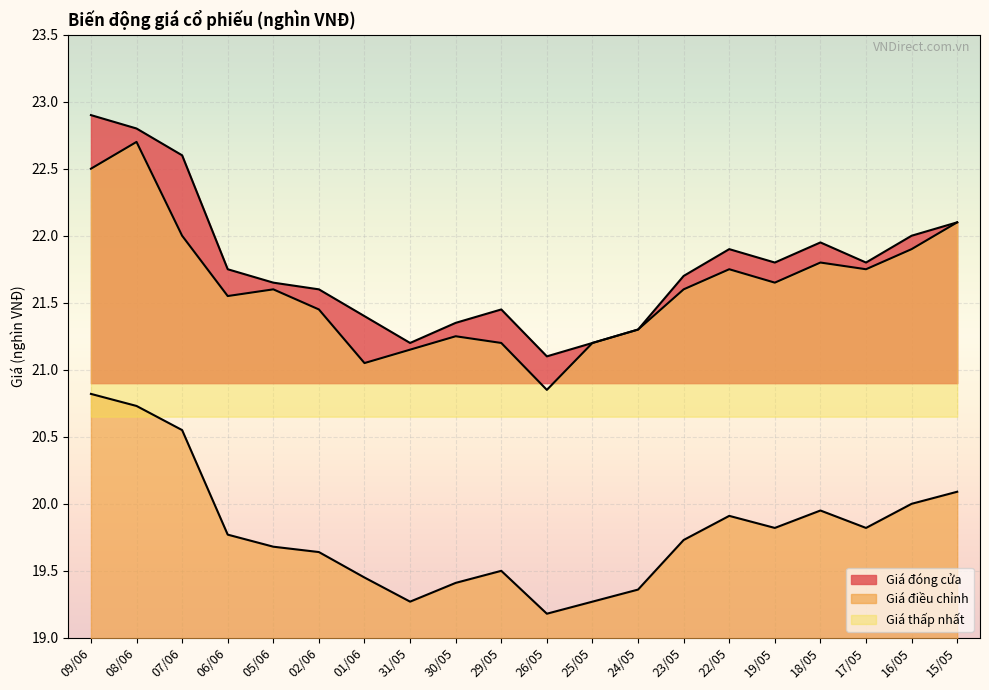

How many categories are shown in the chart?

20